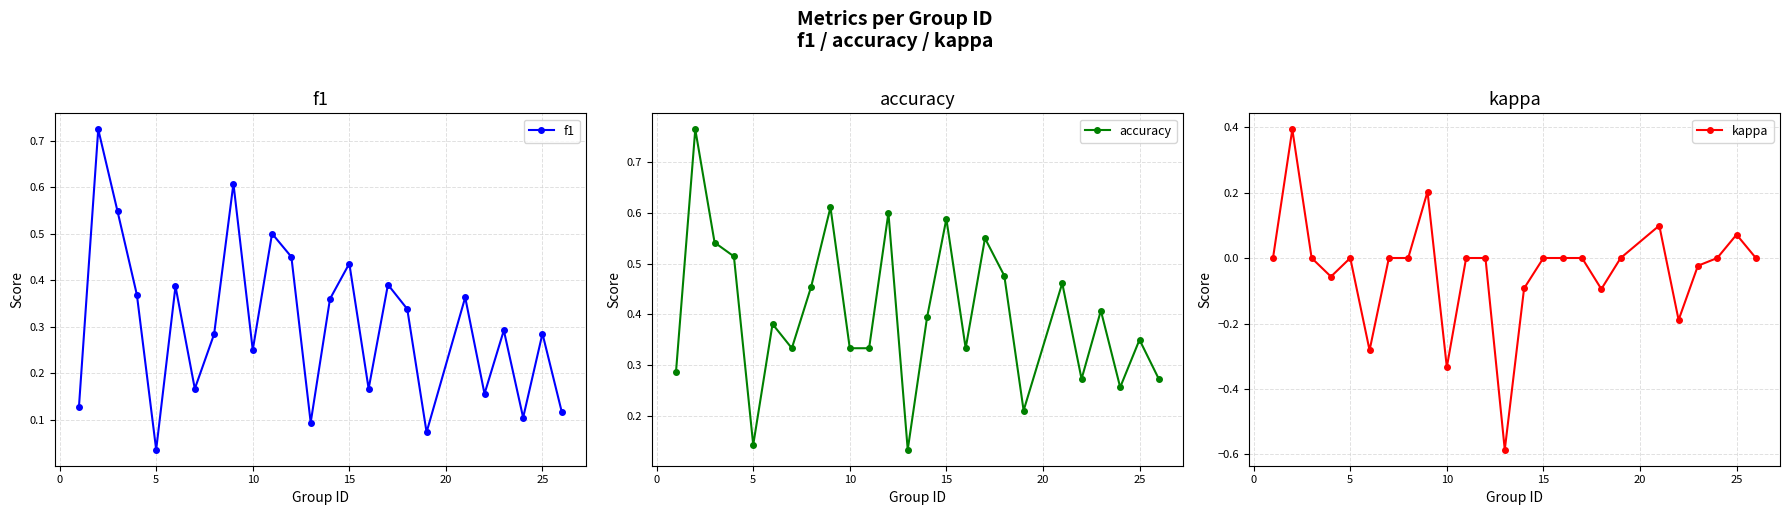

Count the number of categories in the chart.

25